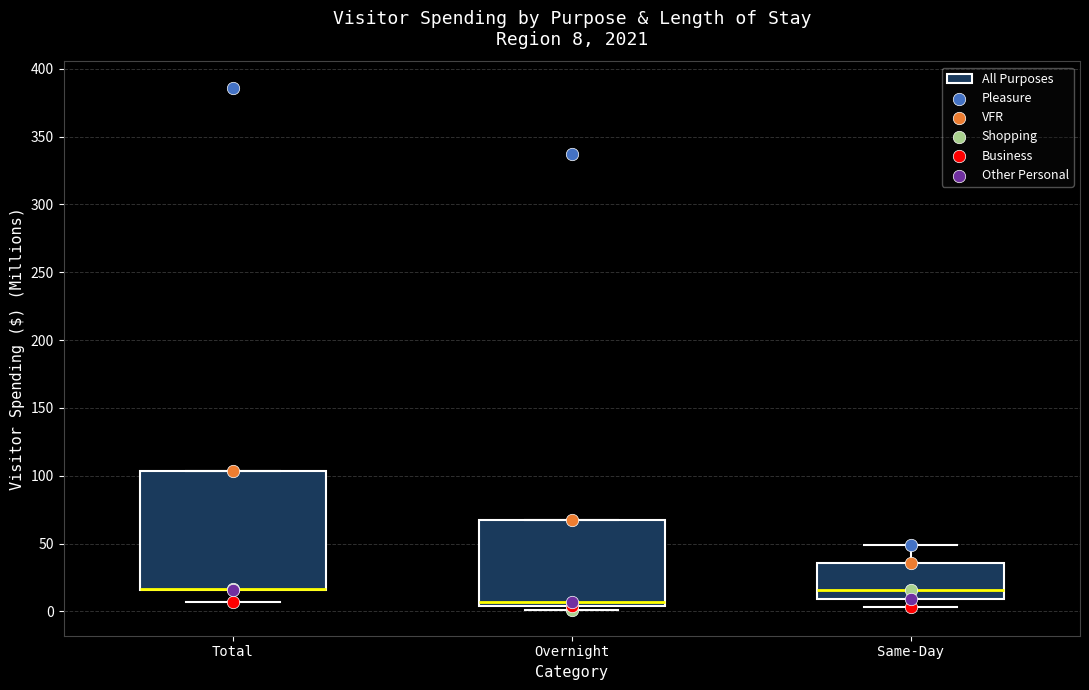

Which box is the tallest, from its lower edge to its upper edge?

Total